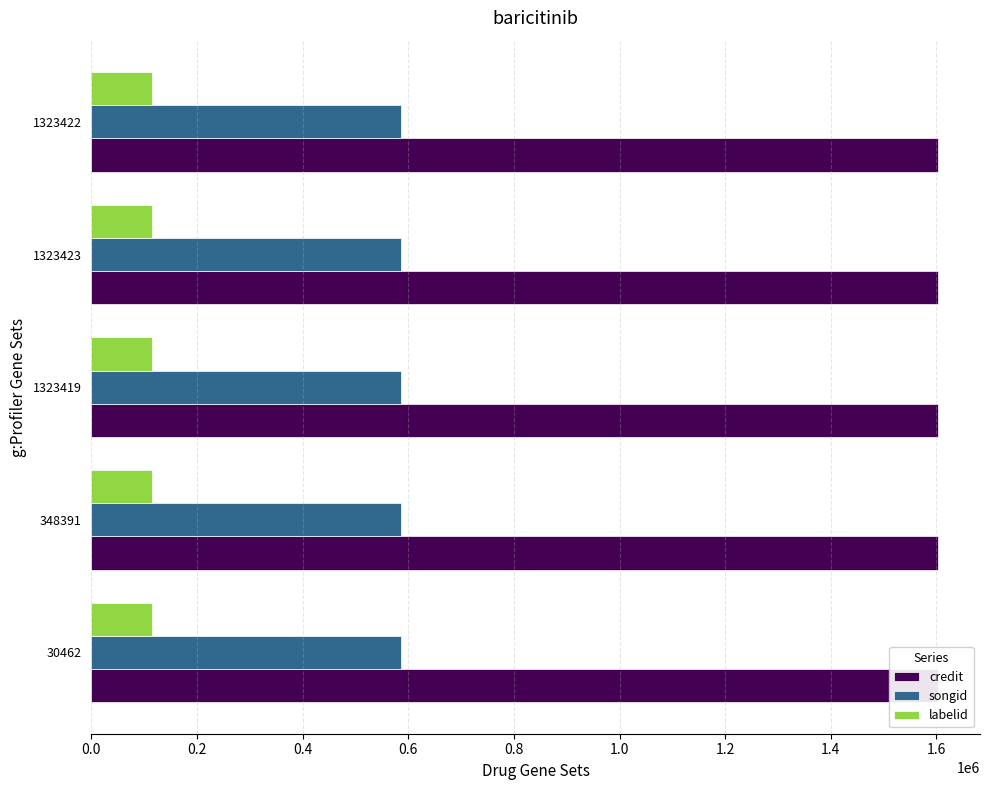

How many series are shown in this chart?

3